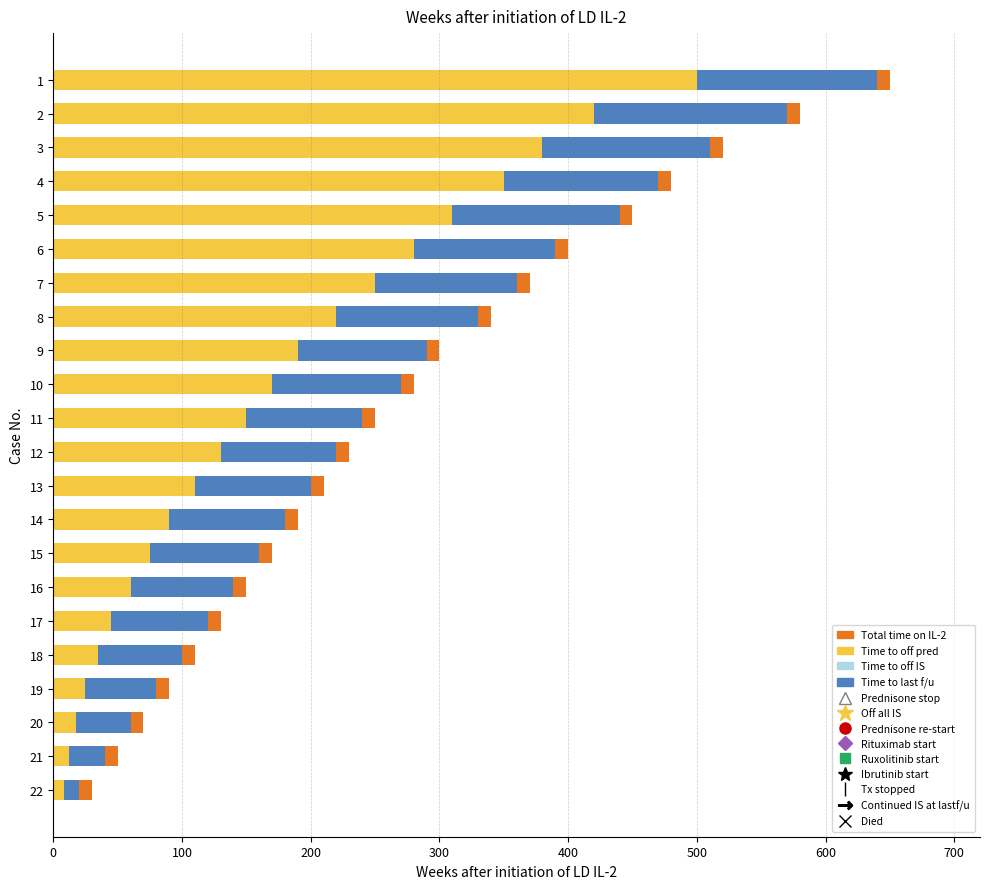

The value of Time to last f/u at 6 is 590. True or false?

False